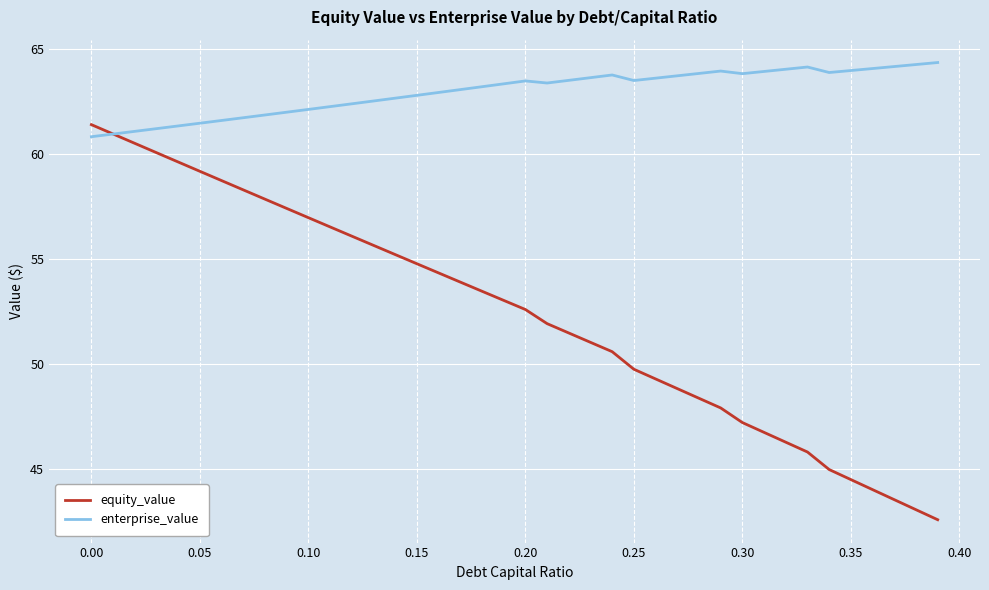

Which series has the largest range (max minus min)?

equity_value